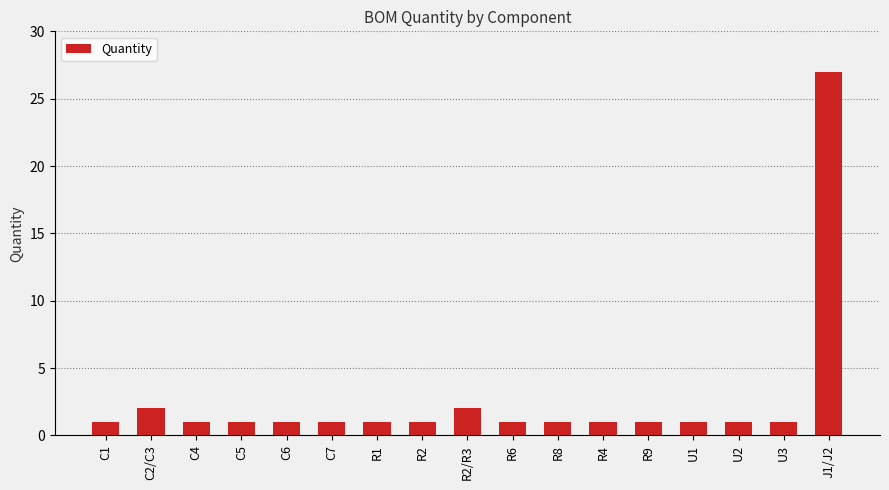

What is the label of the 4th bar from the right?

U1